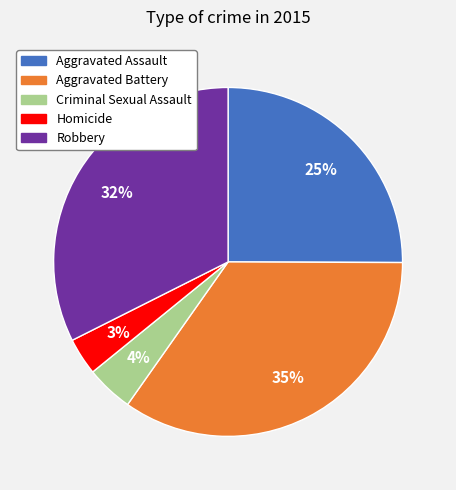

How many slices are in this pie chart?

5